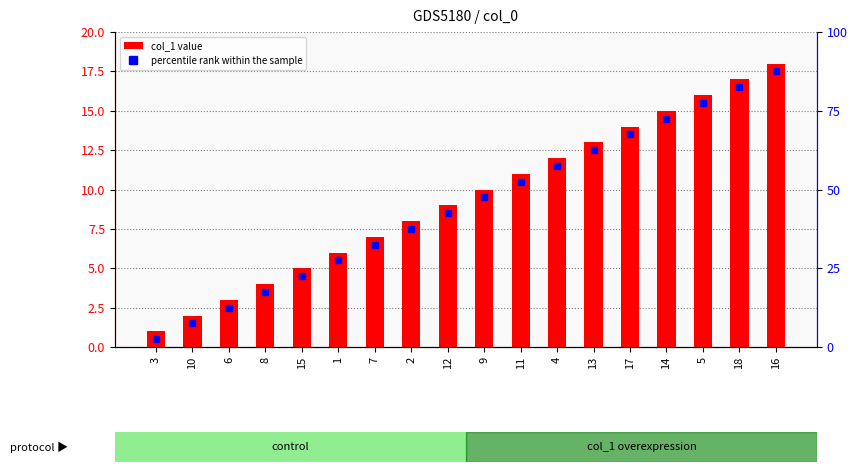

Count the number of categories in the chart.

18